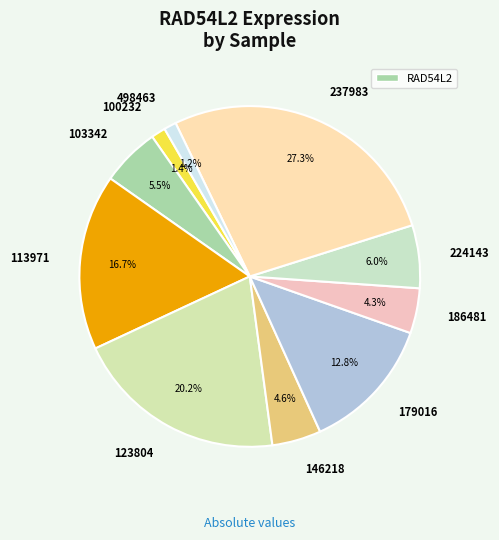

Which has a higher value, 113971 or 186481?

113971